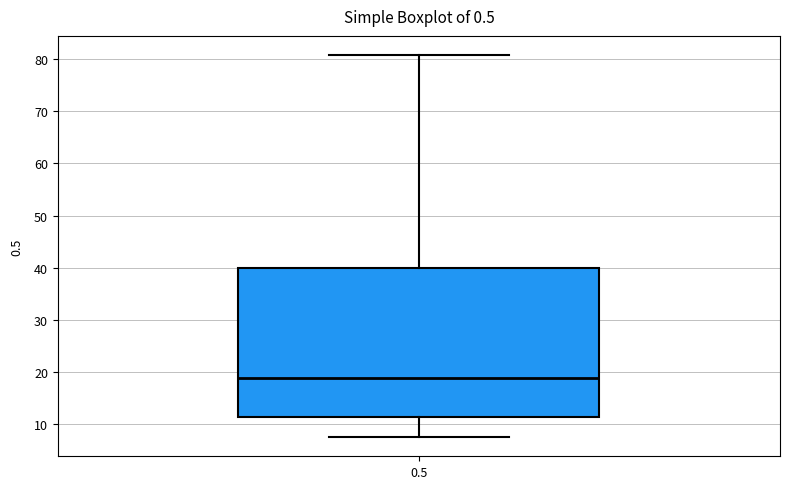

Where does the upper whisker of the box at x = 0.5 end on the y-axis? The values are not printed on the chart, so give them approximately, as read against the axis.

81